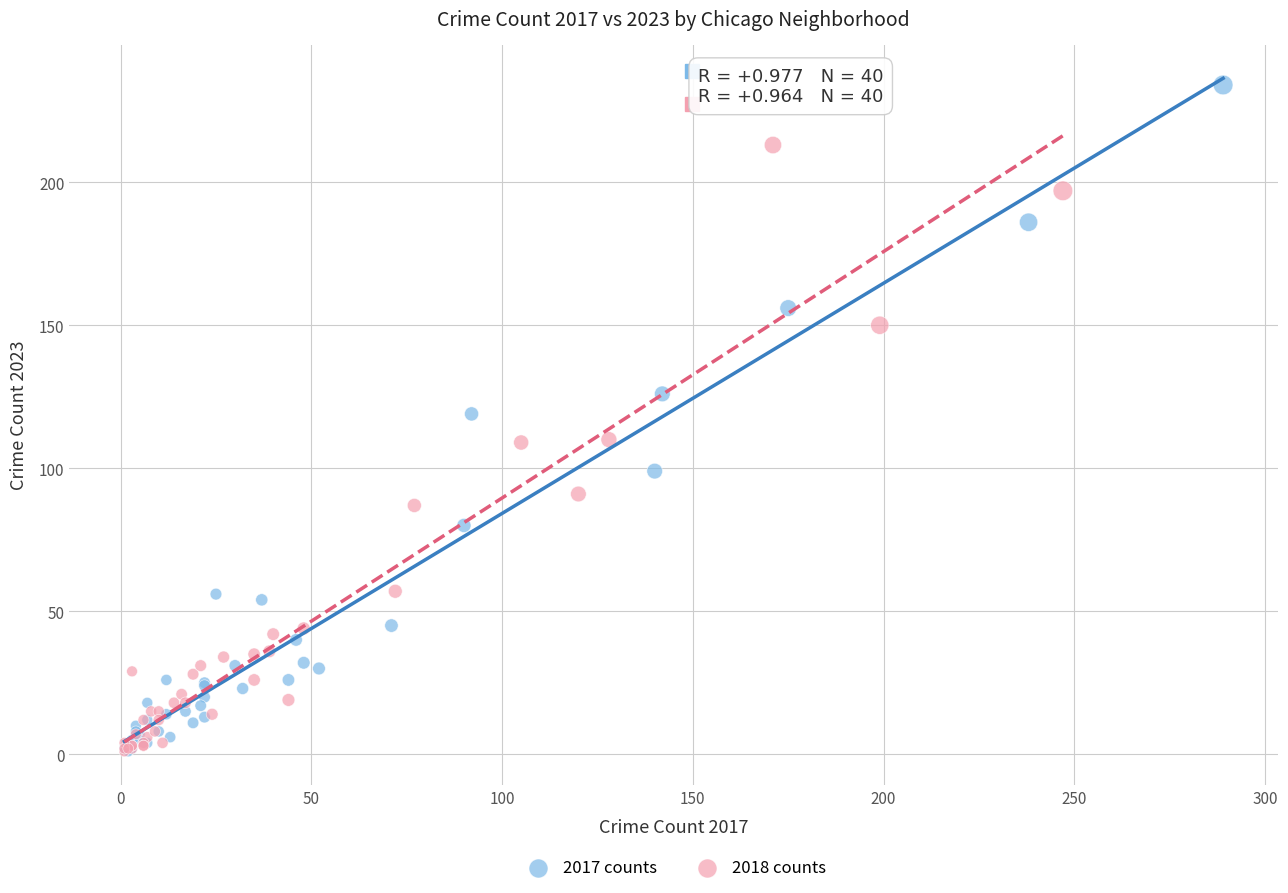

Which series has the largest Y range (max minus min)?

2017 counts